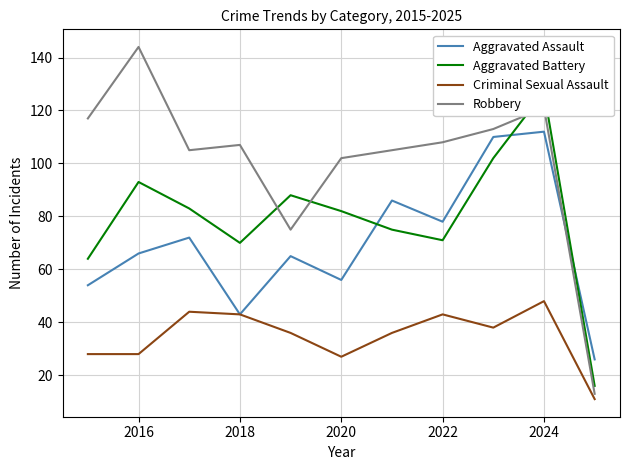

In Robbery, how many points are higher than both neighbors (excluding endpoints)?

3